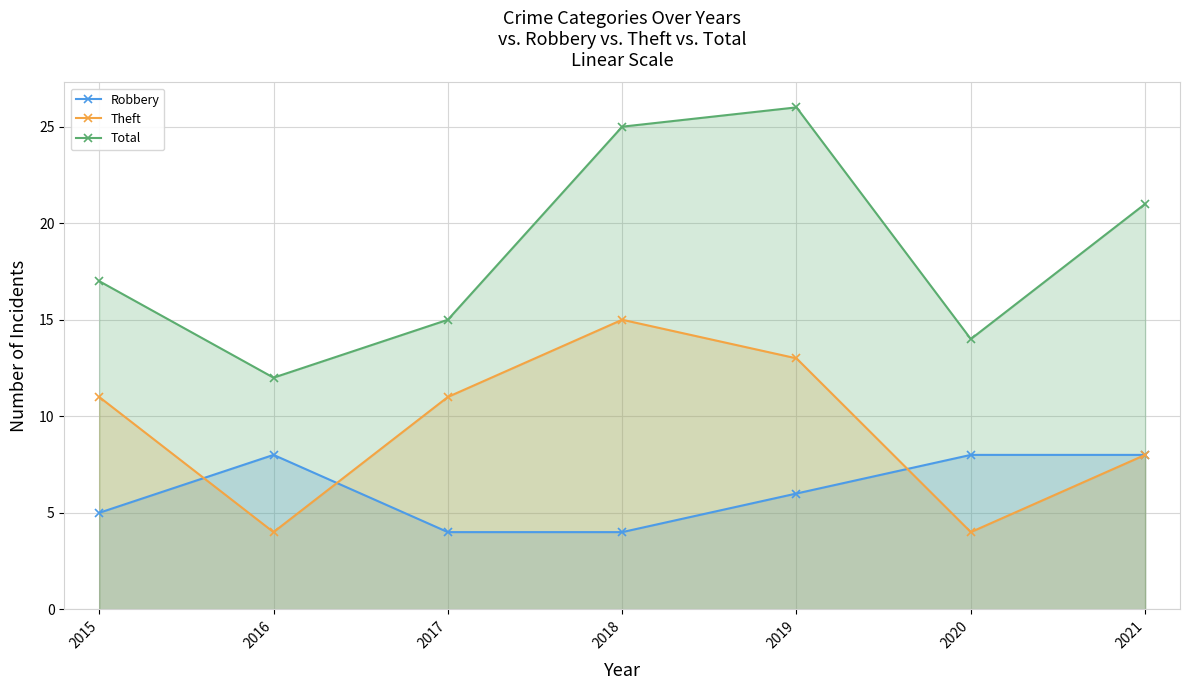

True or false: Total and Robbery intersect in this chart.

False